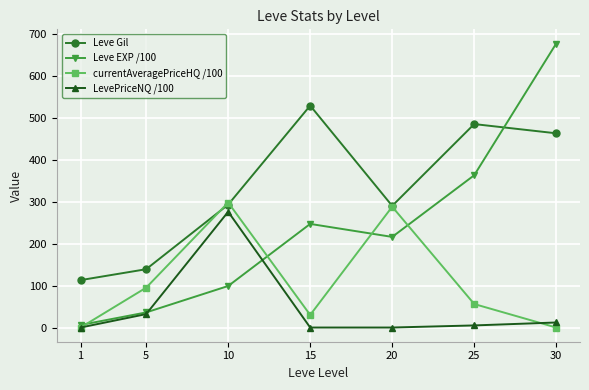

True or false: Leve Gil has more than 0 interior local peaks.

True